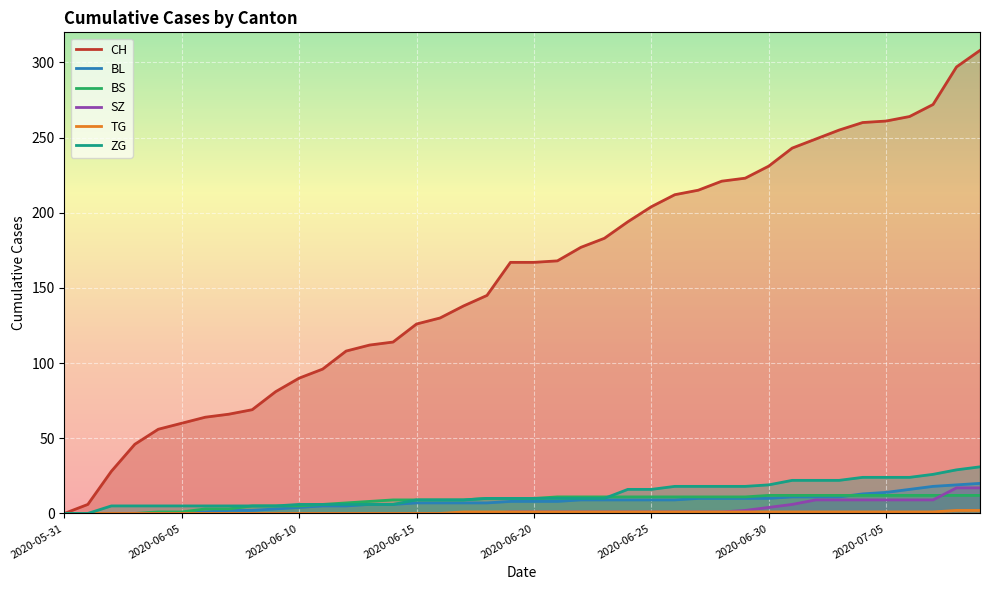

True or false: ZG has more than 0 interior local peaks.

False